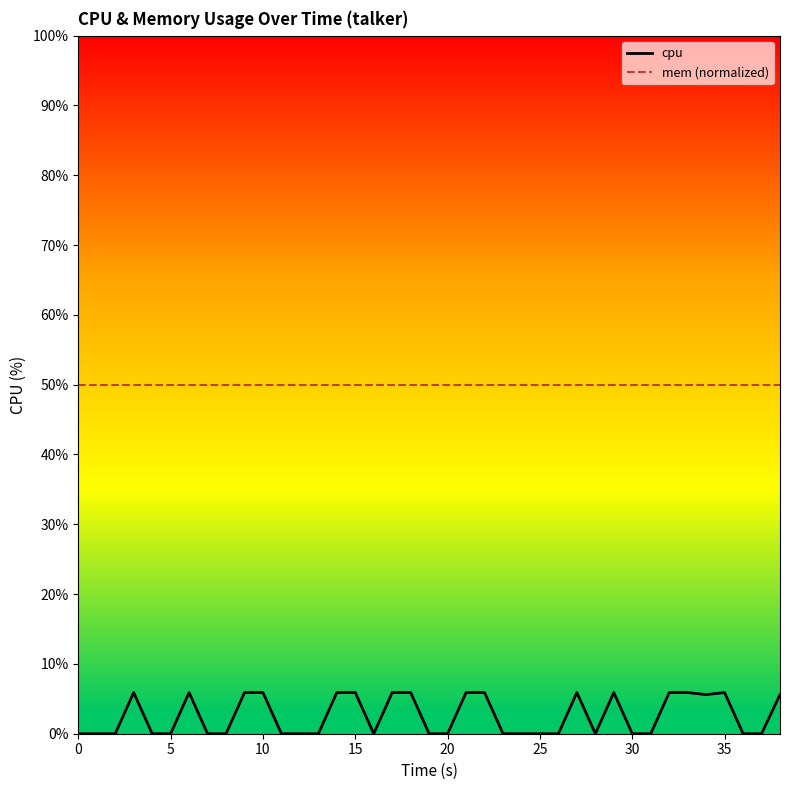

Is the value of cpu at 30 greater than the value of mem (normalized) at 20?

No